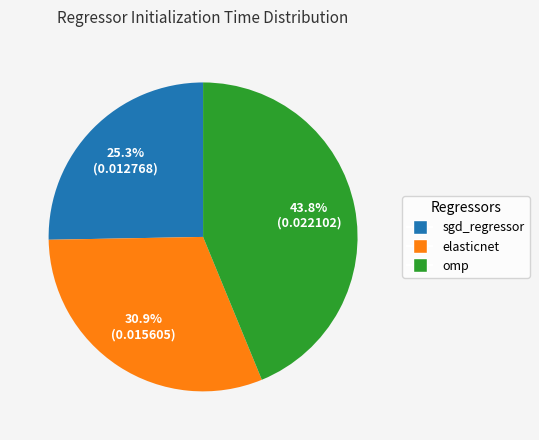

To the nearest percent, what is the average slice percentage?

33%